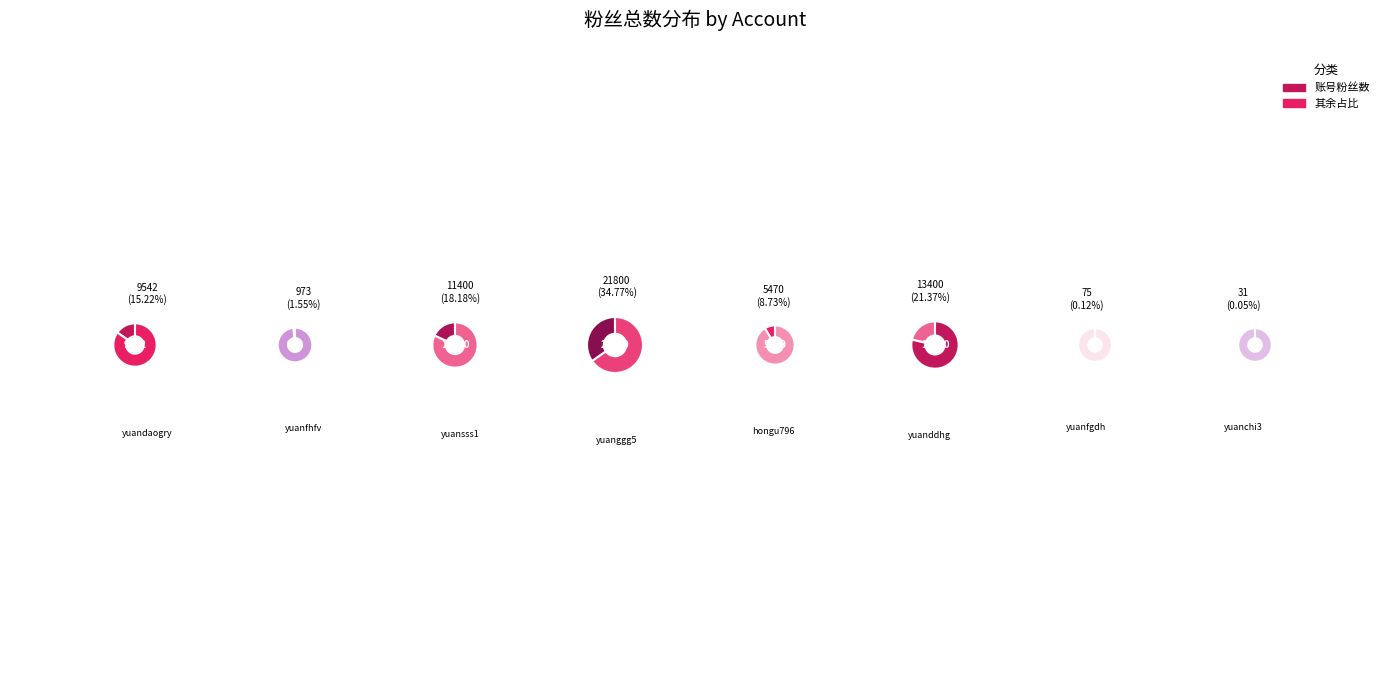

To the nearest percent, what percentage of the pie is yuandaogry?

15%